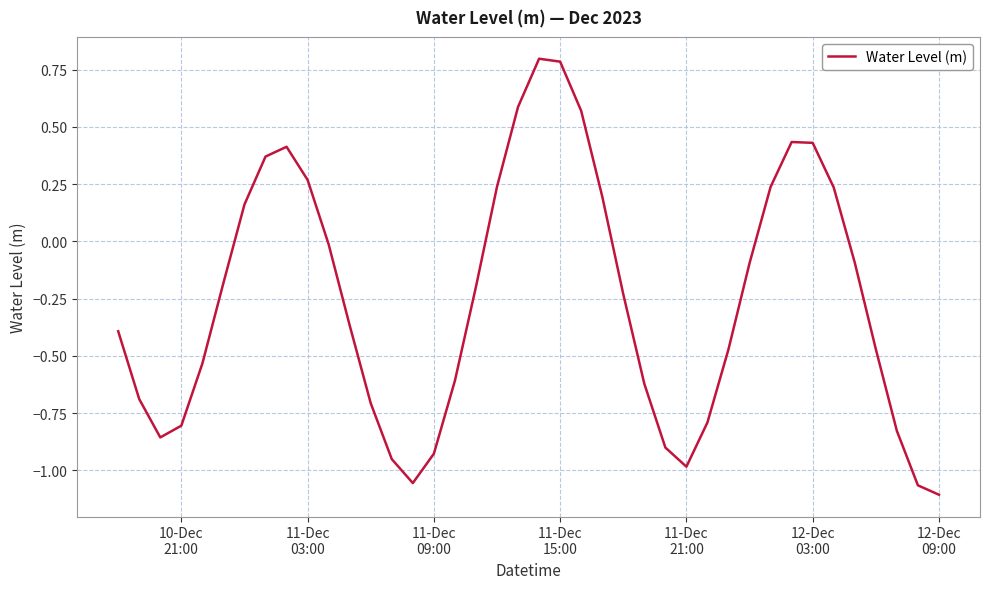

How many lines are shown in the chart?

1